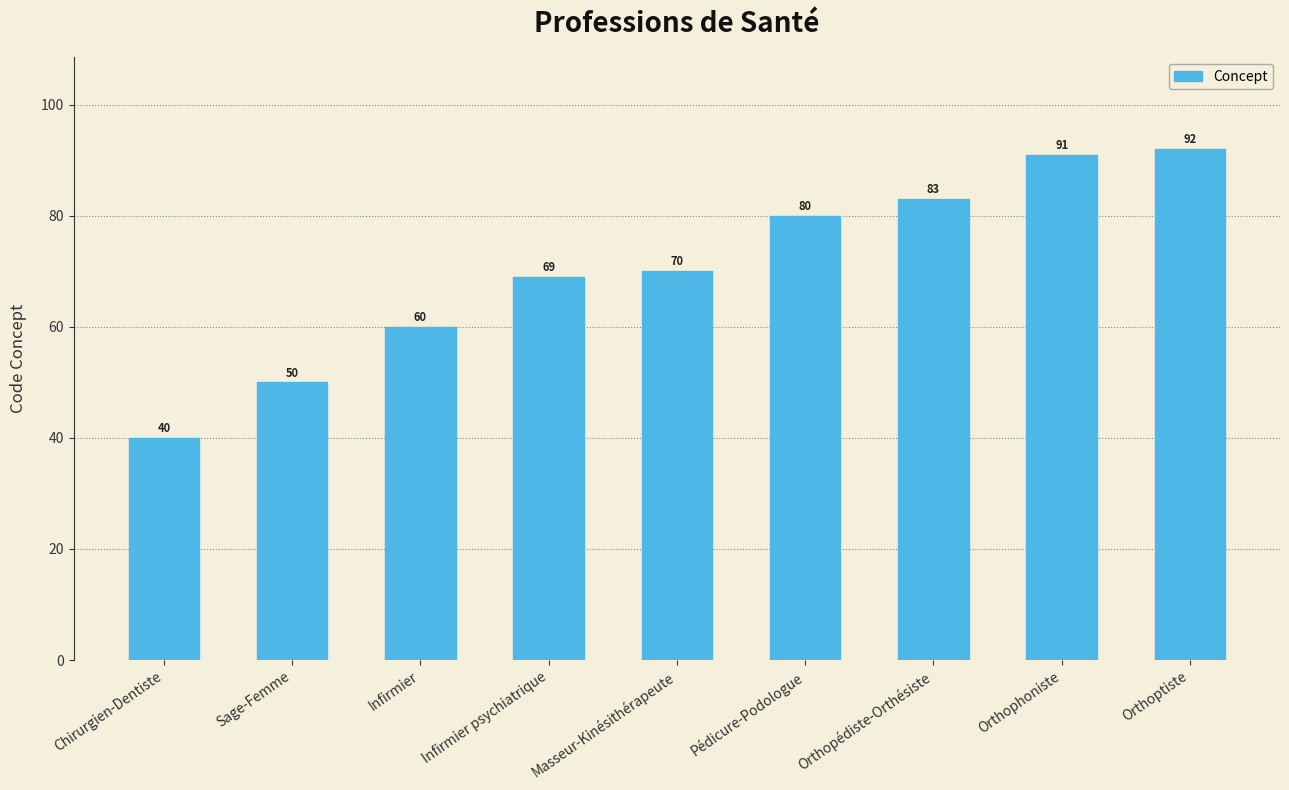

Read the value at Pédicure-Podologue.

80